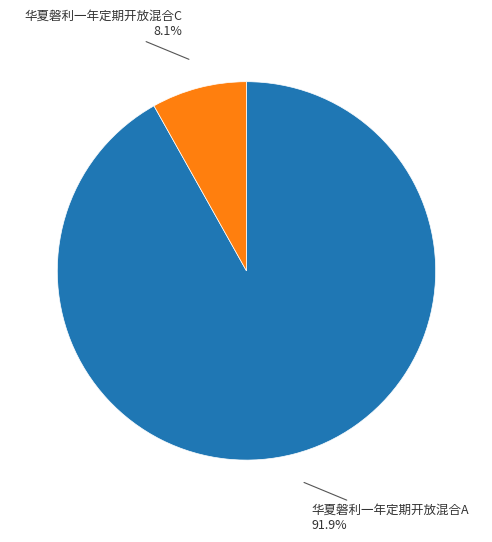

How many slices are in this pie chart?

2